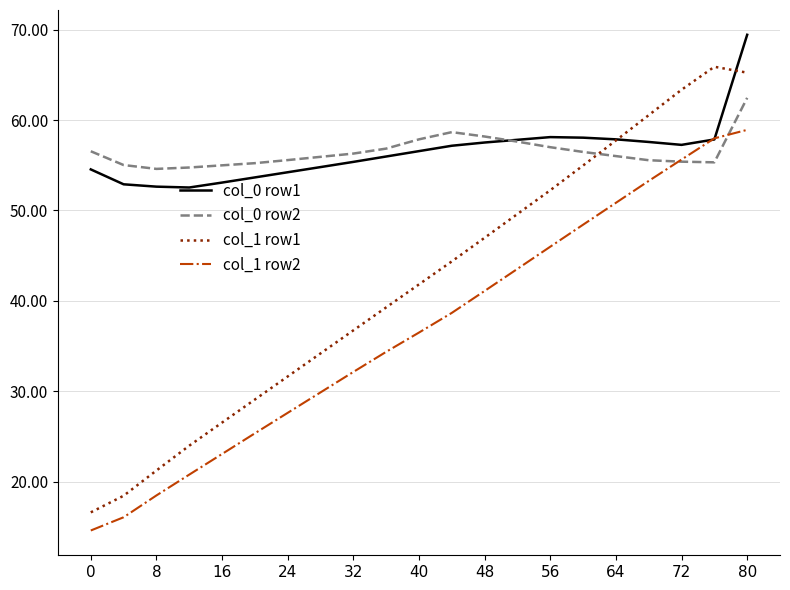

Rank the series by their maximum value, from highest to lowest.

col_0 row1, col_1 row1, col_0 row2, col_1 row2